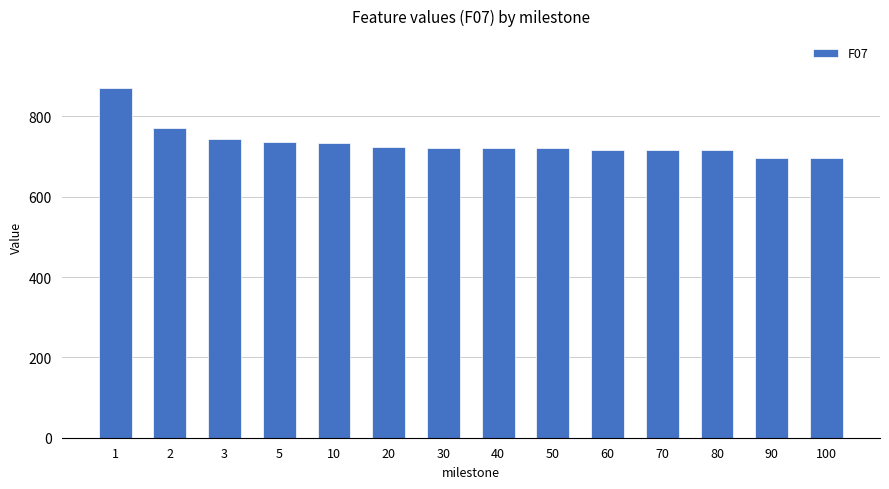

How many values exceed 722?

7